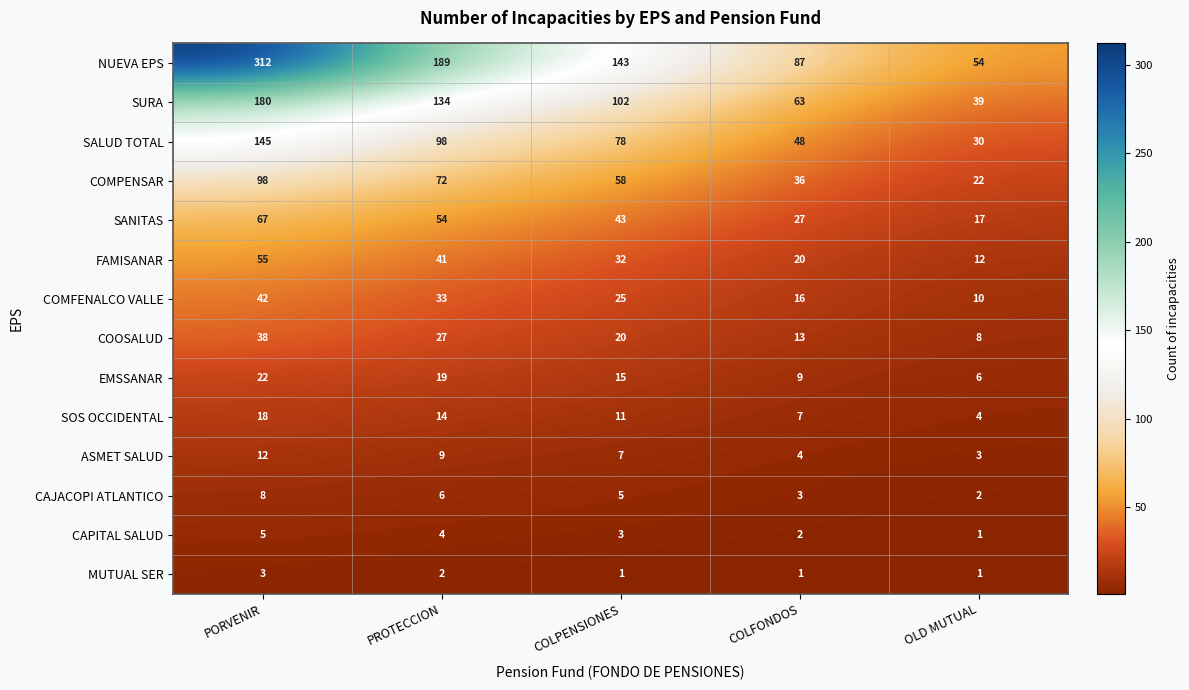

What is the difference between the maximum and minimum values in the SALUD TOTAL series?

115